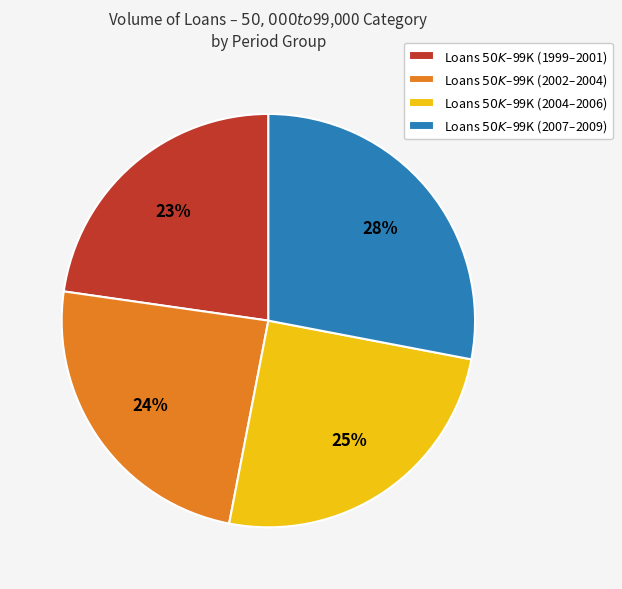

To the nearest percent, what is the average slice percentage?

25%